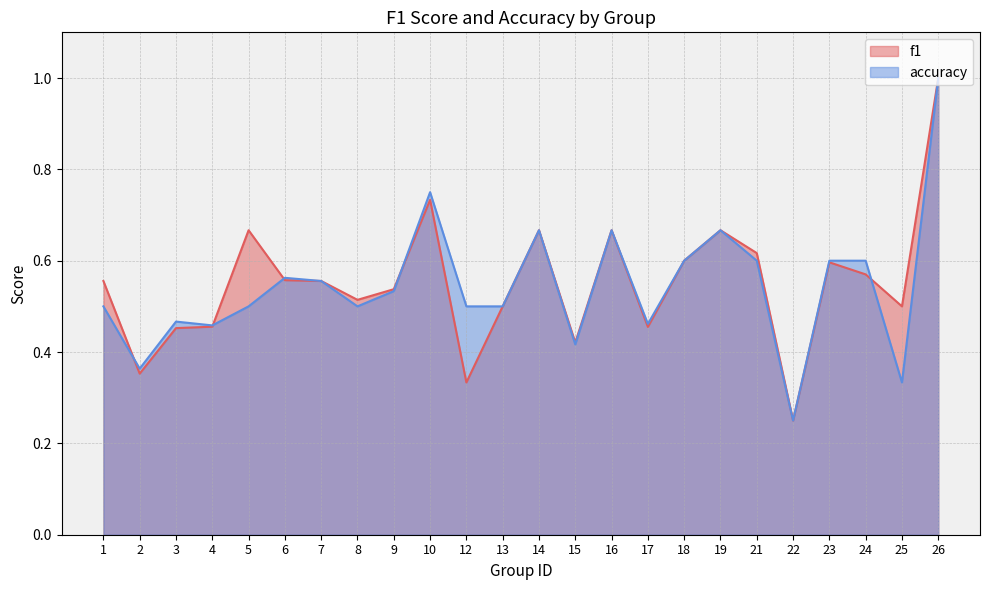

Between 10 and 9, which is larger?

10